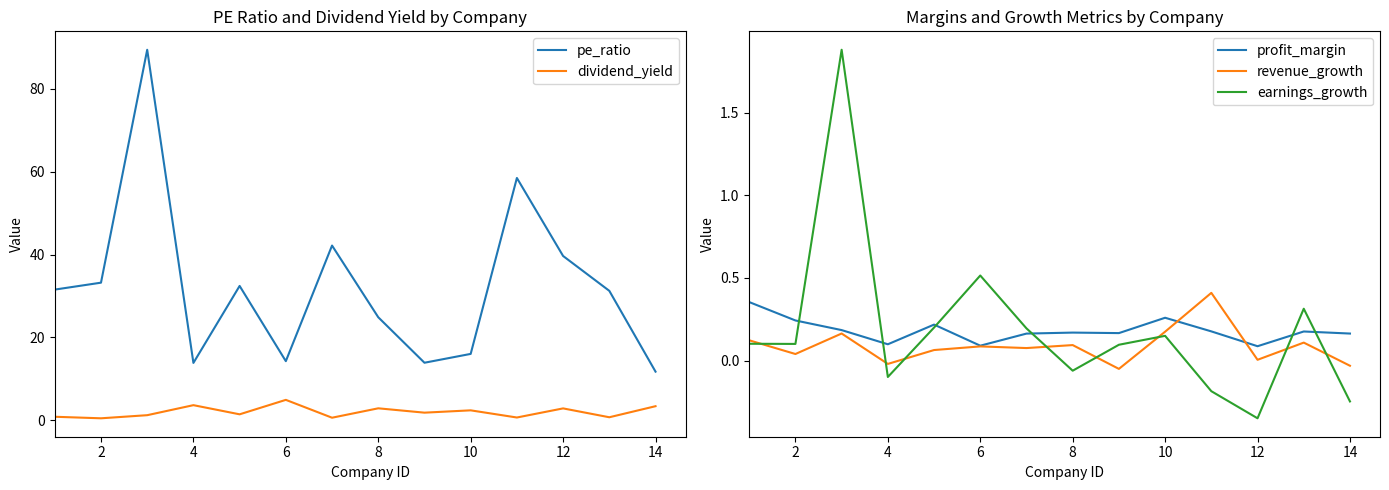

What is the highest value of the earnings_growth series?

1.9